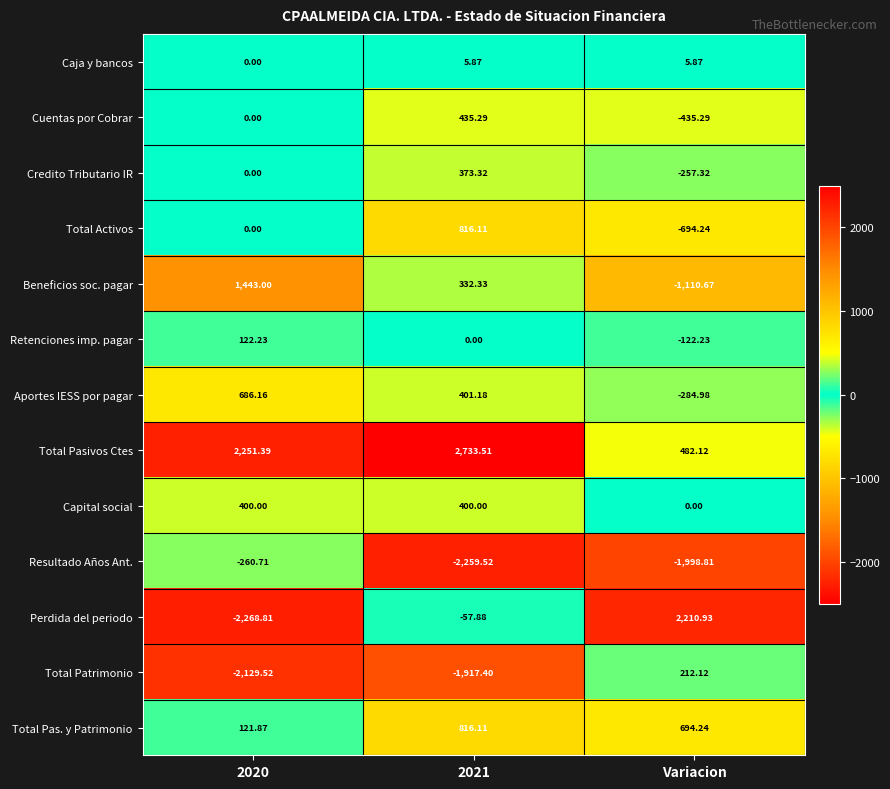

Which series has the largest range (max minus min)?

Perdida del periodo